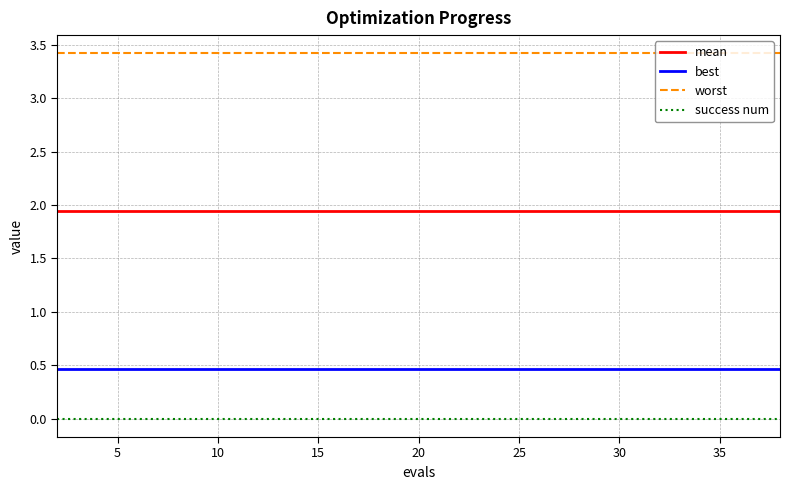

Rank the series by their maximum value, from lowest to highest.

success num, best, mean, worst